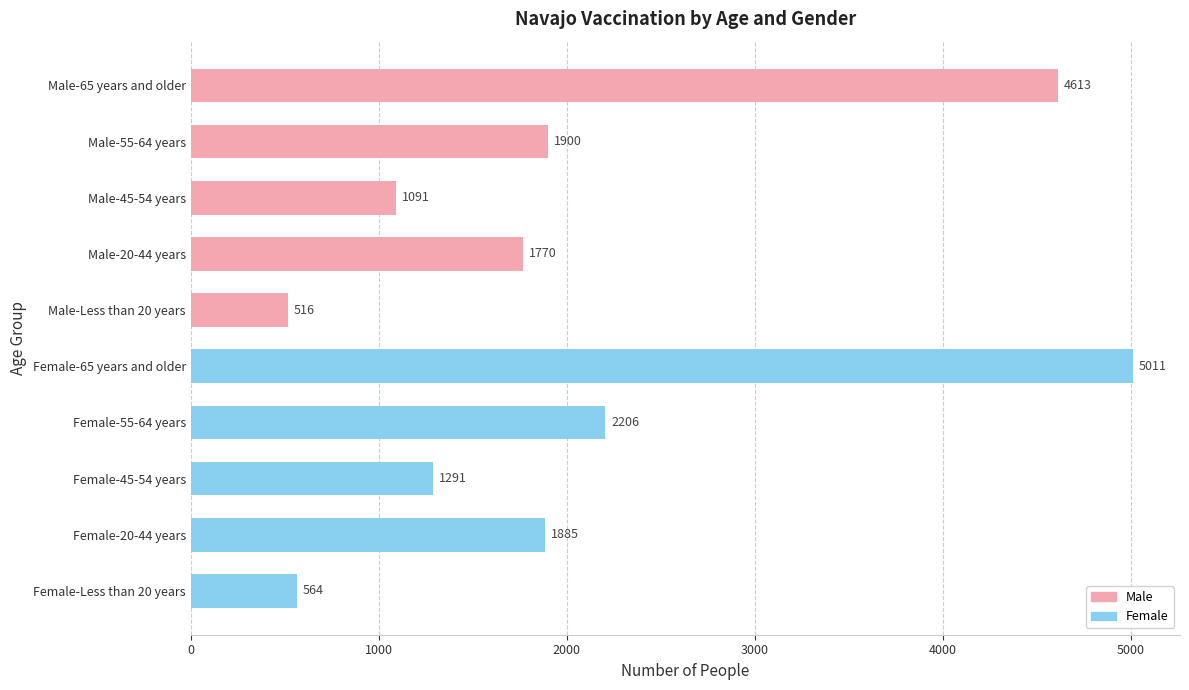

Between Female-55-64 years and Male-Less than 20 years, which is larger?

Female-55-64 years